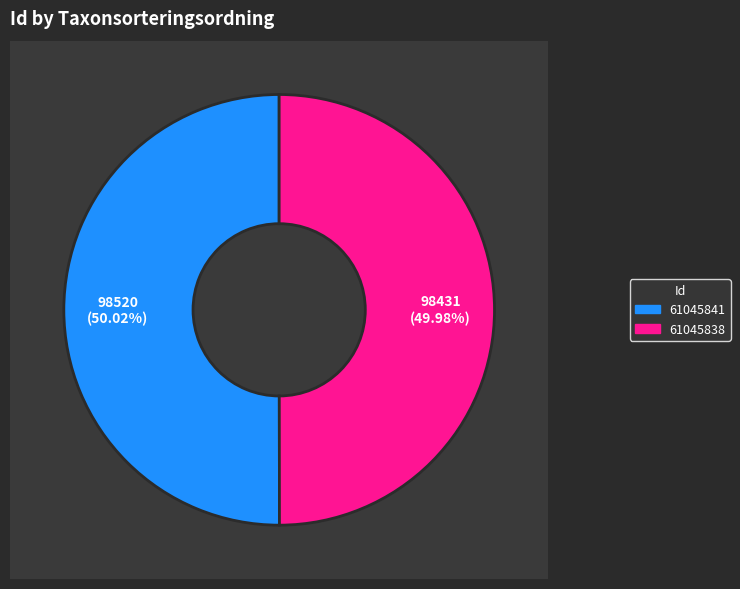

True or false: 61045841 accounts for 40% of the total.

False